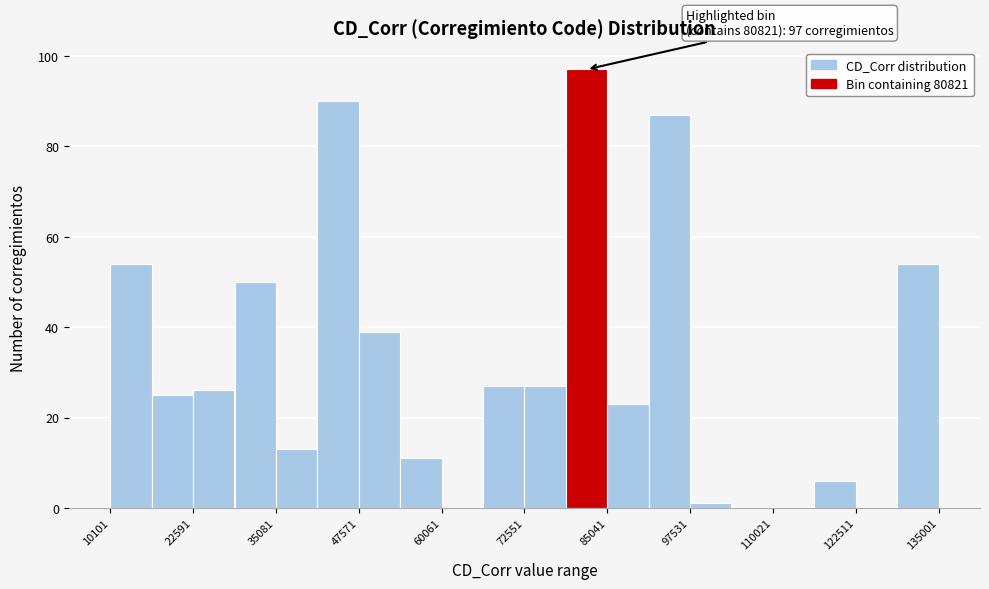

Around what value on the x-axis is the tallest bar? Give the approximate position of its centre, as read against the axis.

82000